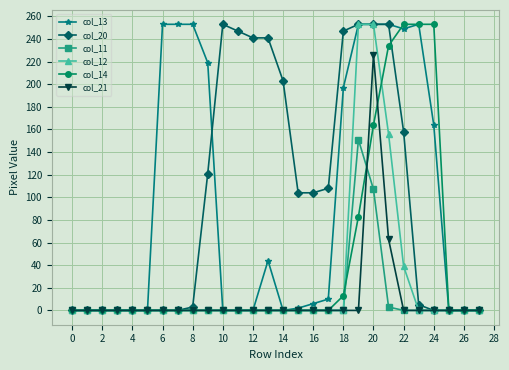

At how many categories does at least one series exceed 100?

19